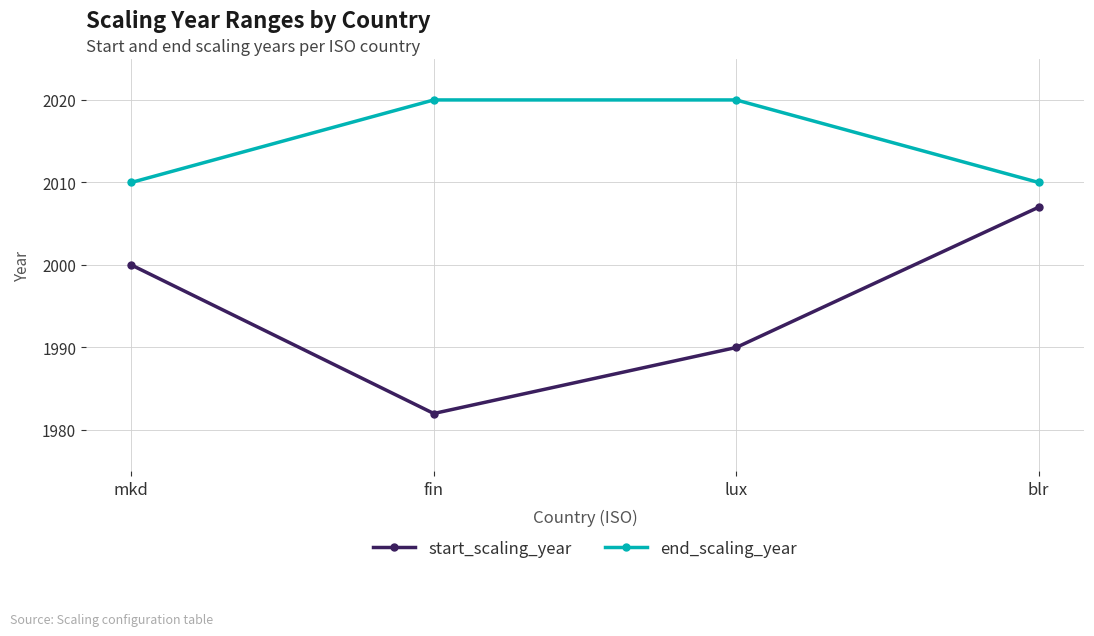

Which series has the largest total across all categories?

end_scaling_year